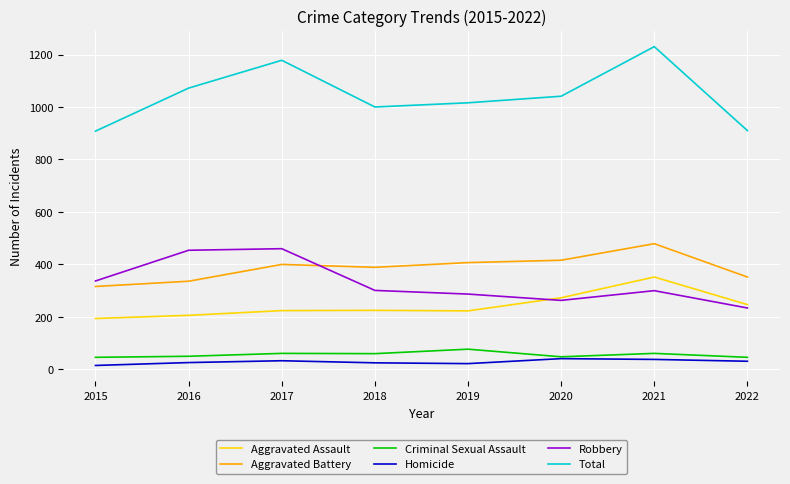

Which series changed the most between 2015 and 2018?

Total